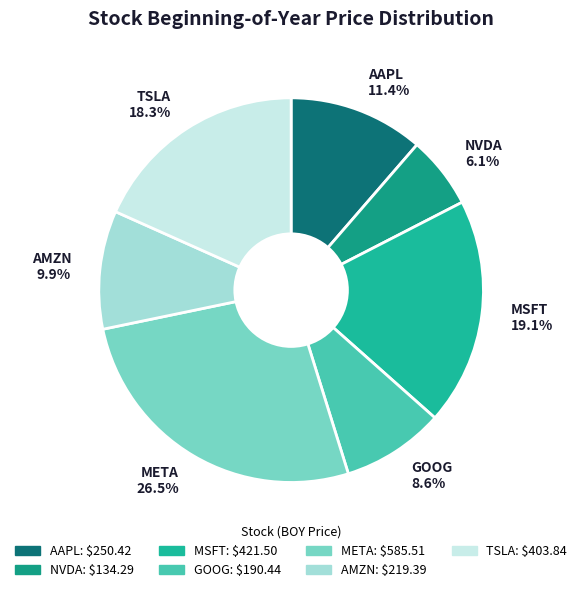

What portion of the pie excludes TSLA?

81.7%